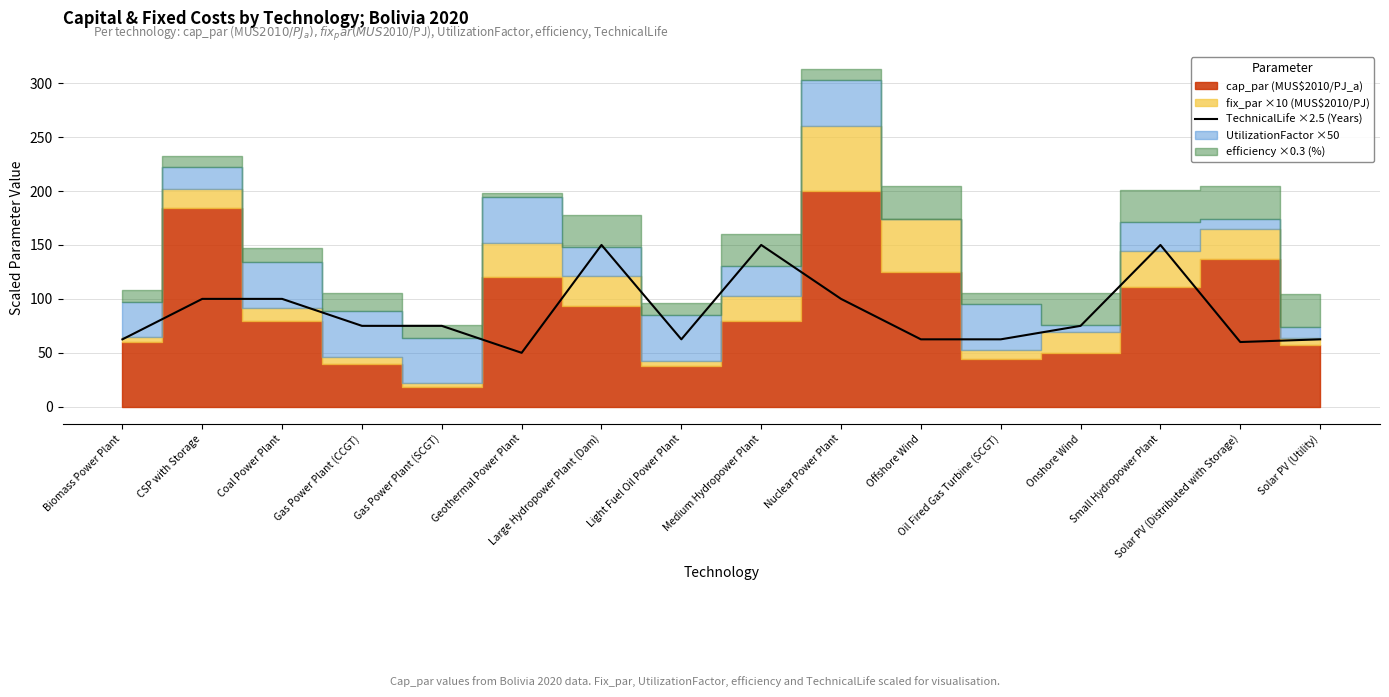

The chart shows a value of 15.1 at Gas Power Plant (CCGT). True or false?

False